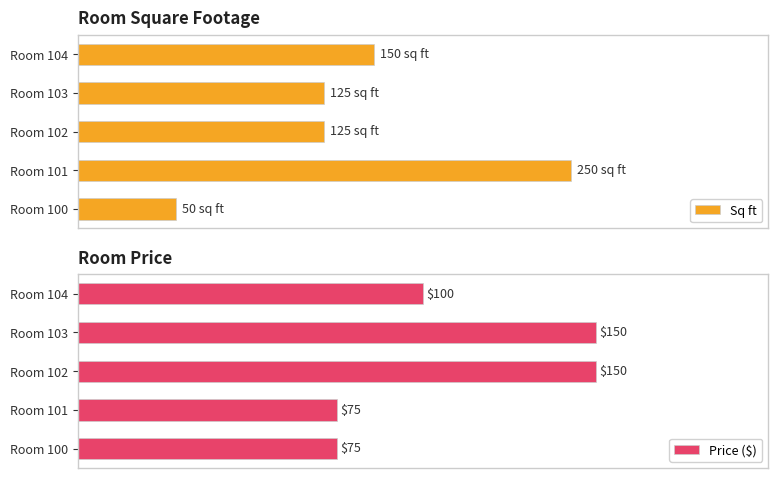

Reading left to right, transcribe all the data shown in this chart.

Sq ft: 50	250	125	125	150
Price ($): 75	75	150	150	100